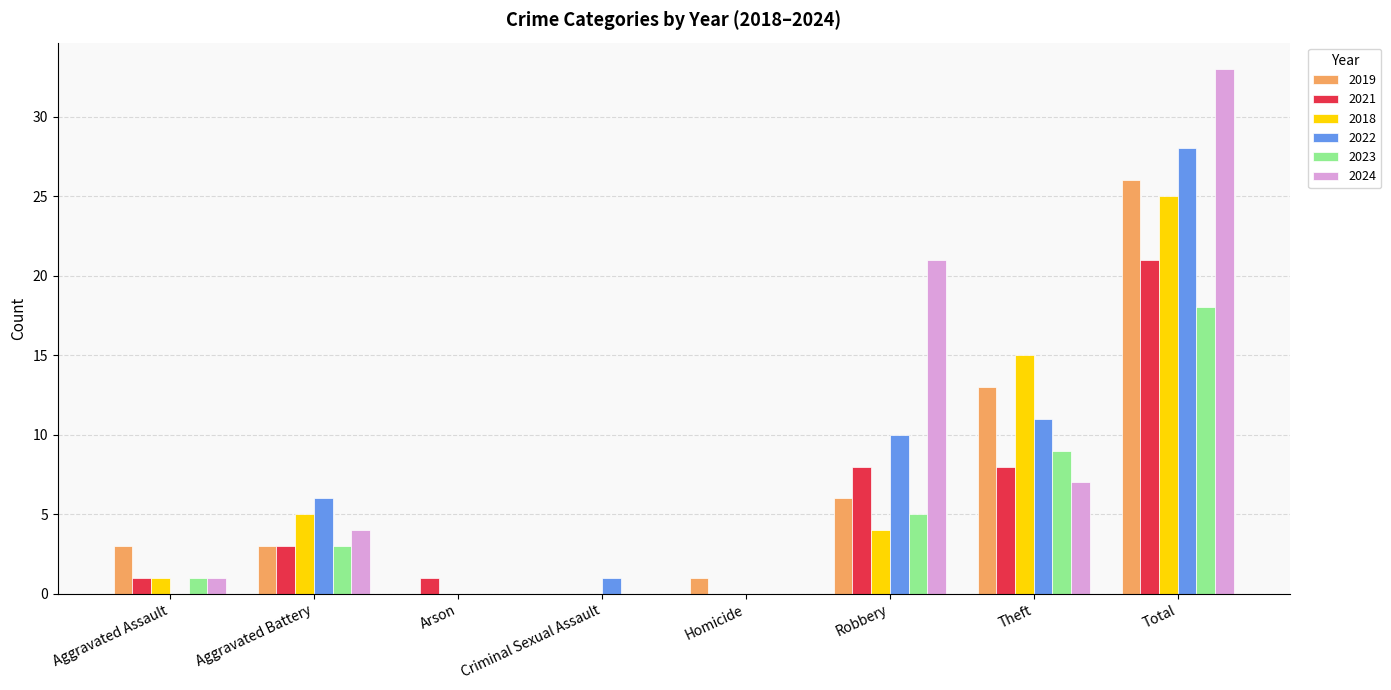

Which series has the largest total across all categories?

2024